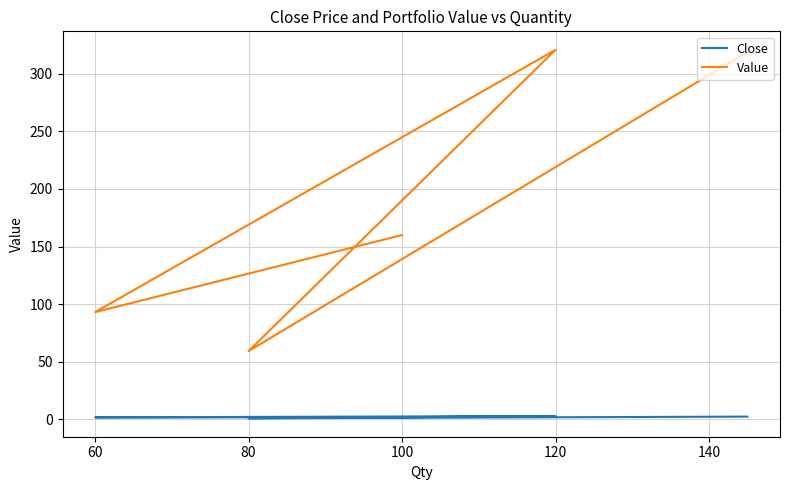

What is the maximum value shown in the chart?

321.0